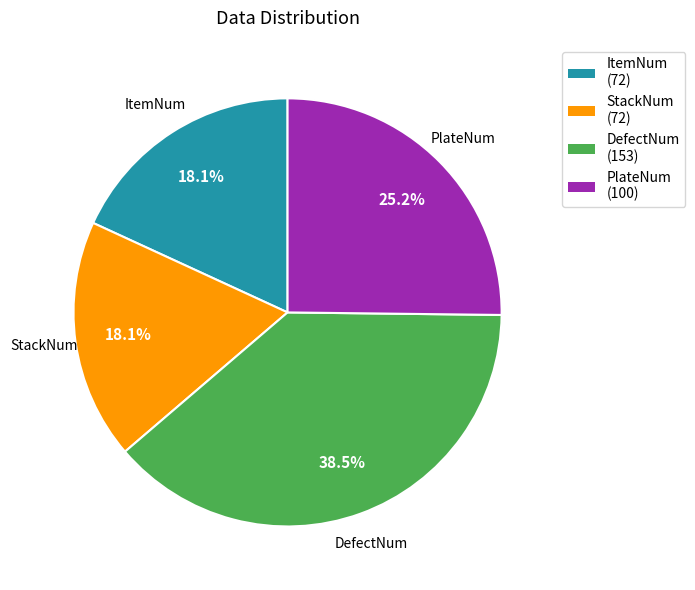

To the nearest percent, what is the combined percentage of DefectNum and StackNum?

57%